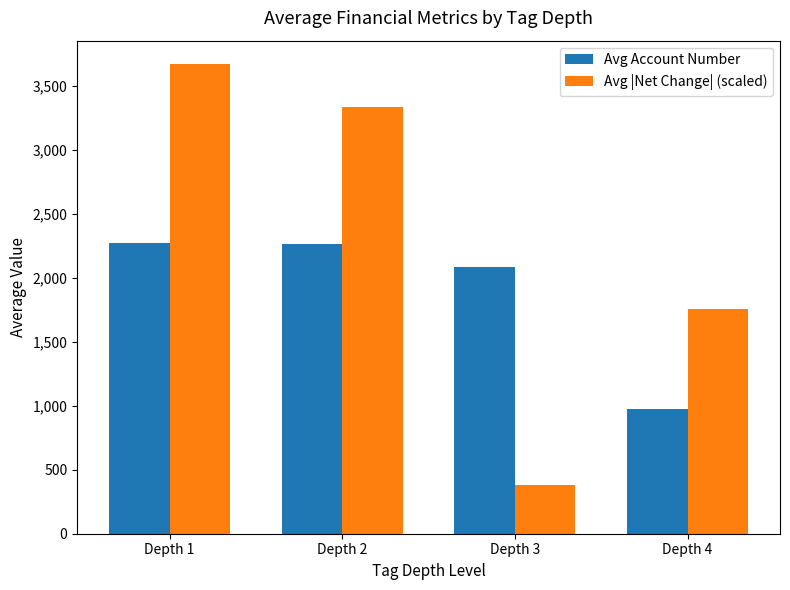

Which category has the lowest value across all series?

Depth 3